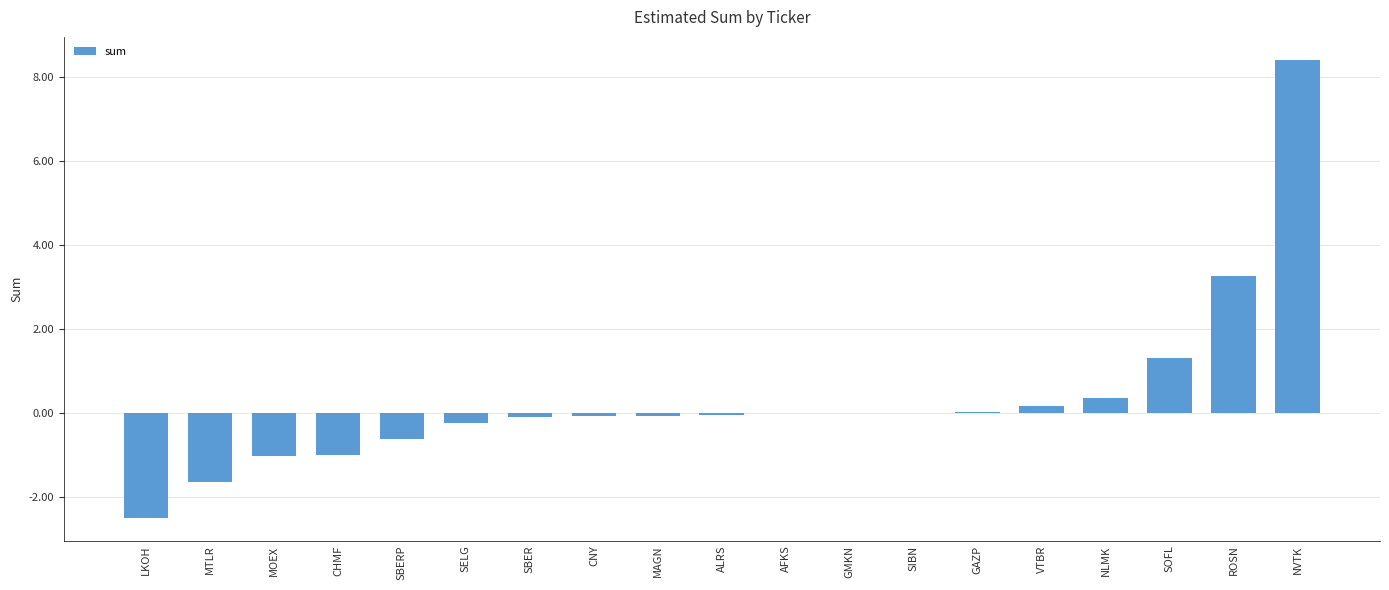

What is the greatest value displayed?

8.4